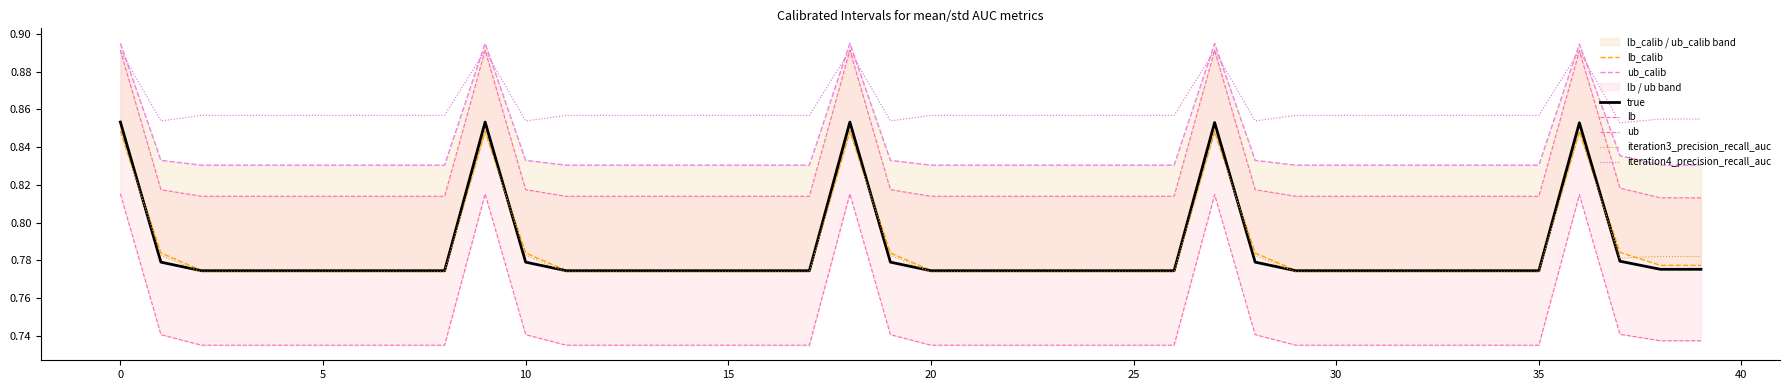

True or false: iteration4_precision_recall_auc and iteration3_precision_recall_auc cross at least once.

False